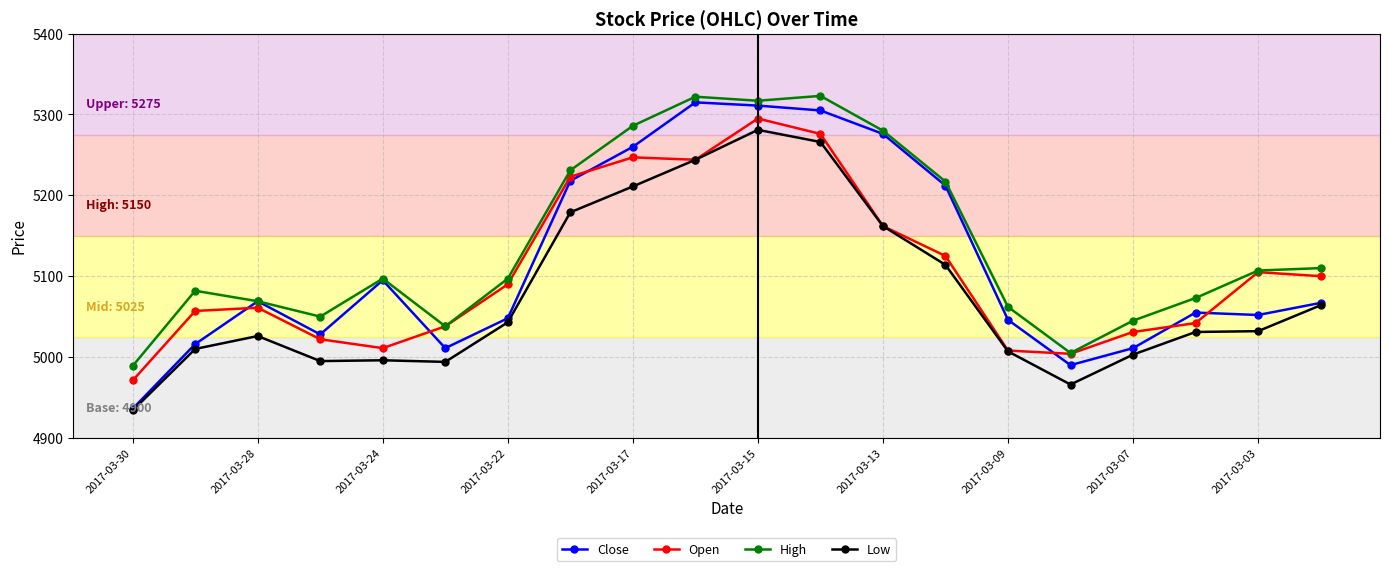

Which series has the largest total across all categories?

High